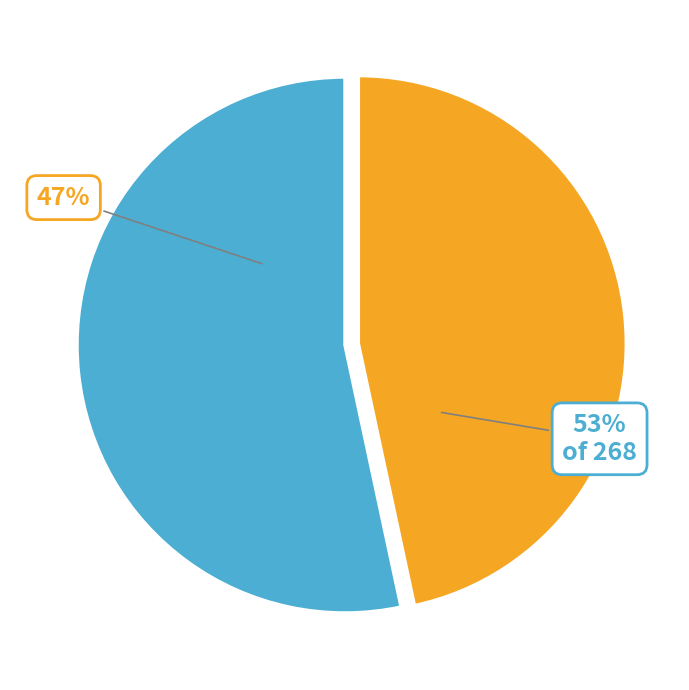

Count the number of slices in the pie.

6